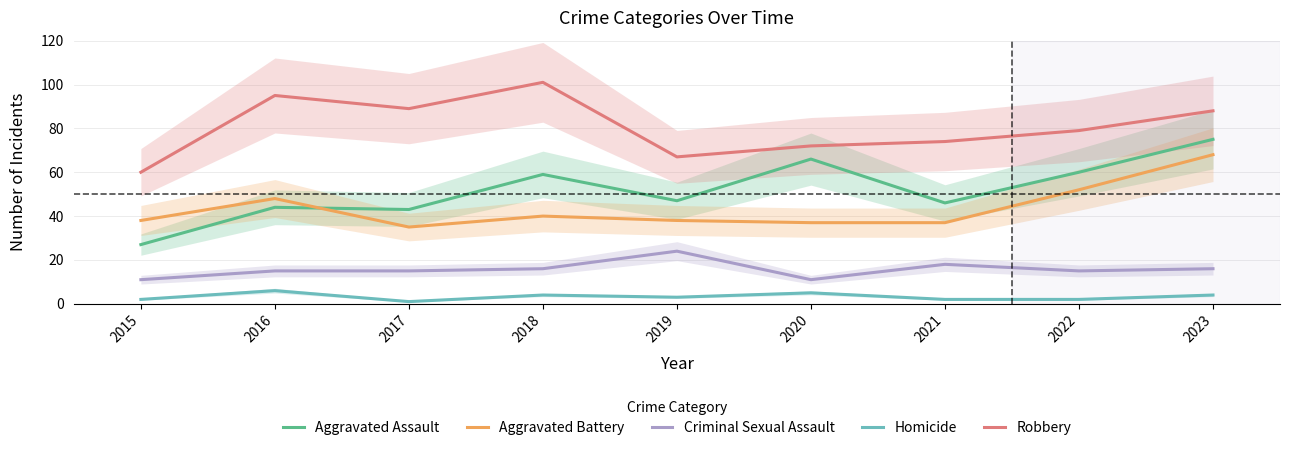

How many values in the Criminal Sexual Assault series are below 15?

2